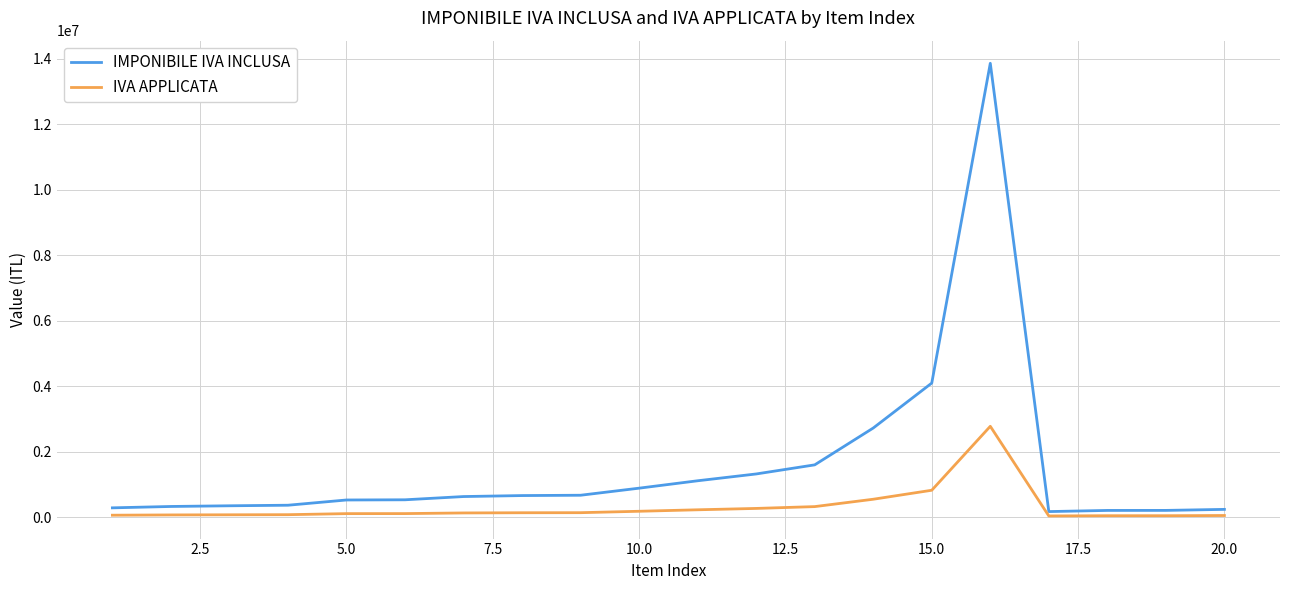

List the series in order of their peak value, lowest first.

IVA APPLICATA, IMPONIBILE IVA INCLUSA